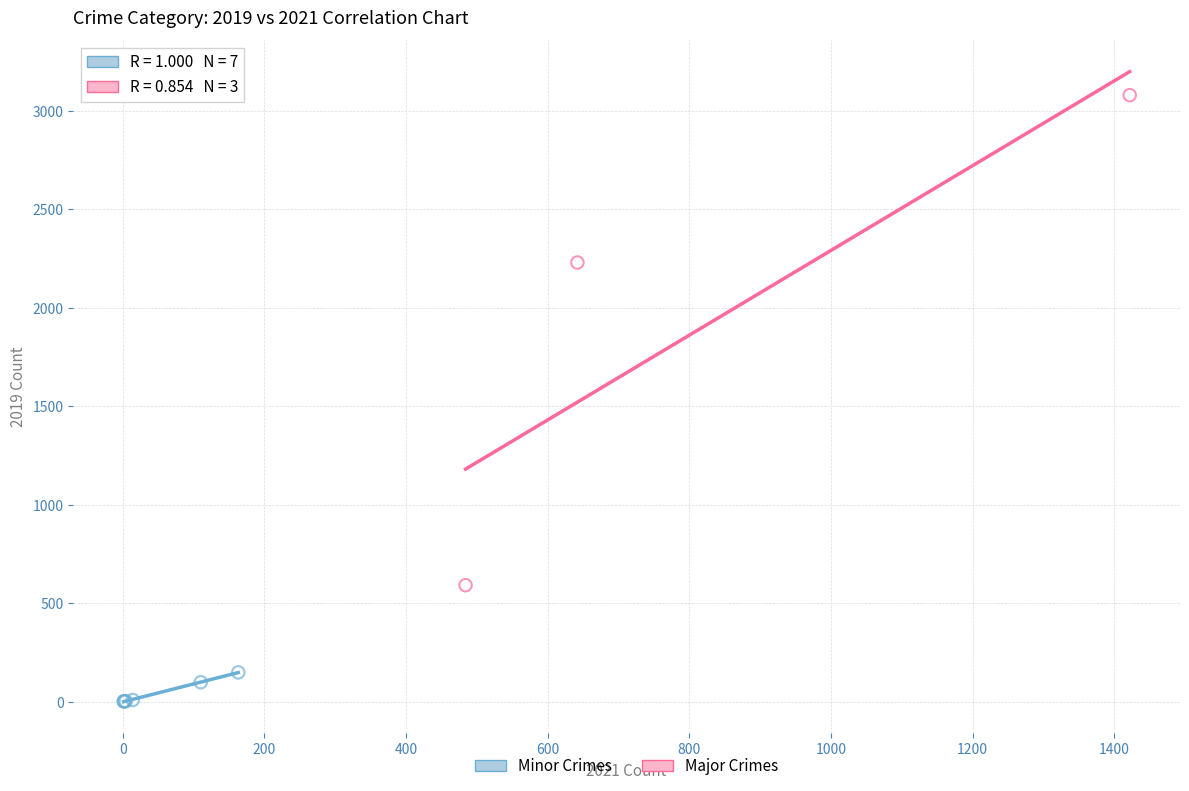

Which series has the widest spread of Y values?

Major Crimes